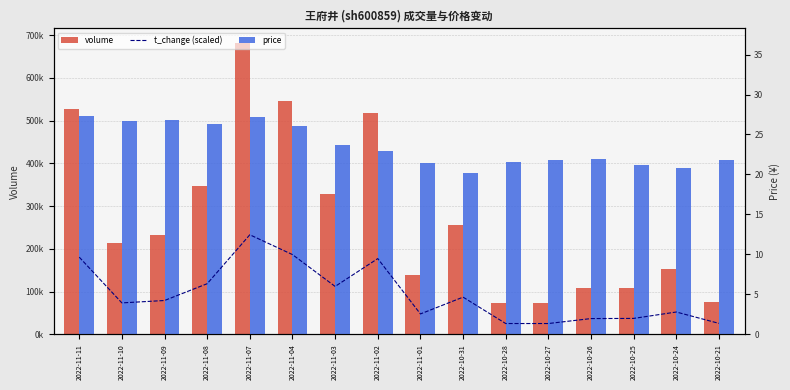

Count the number of categories in the chart.

16